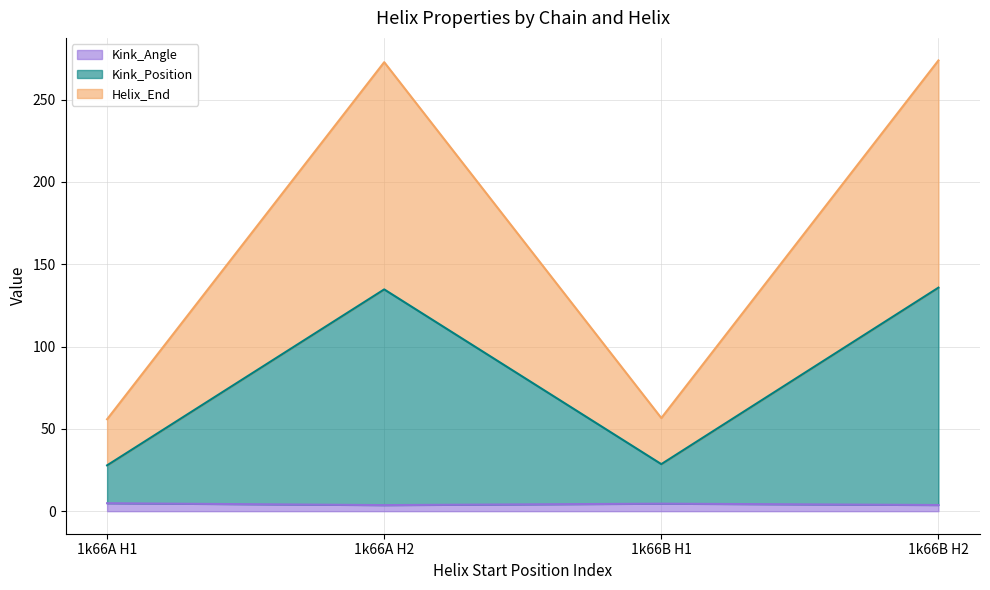

Reading left to right, what are all the values shown in this chart?

Kink_Position: 1k66A H1=23.0	1k66A H2=131.0	1k66B H1=24.0	1k66B H2=132.0
Helix_End: 1k66A H1=28.0	1k66A H2=138.0	1k66B H1=28.0	1k66B H2=138.0
Kink_Angle: 1k66A H1=4.8	1k66A H2=3.7	1k66B H1=4.6	1k66B H2=3.8